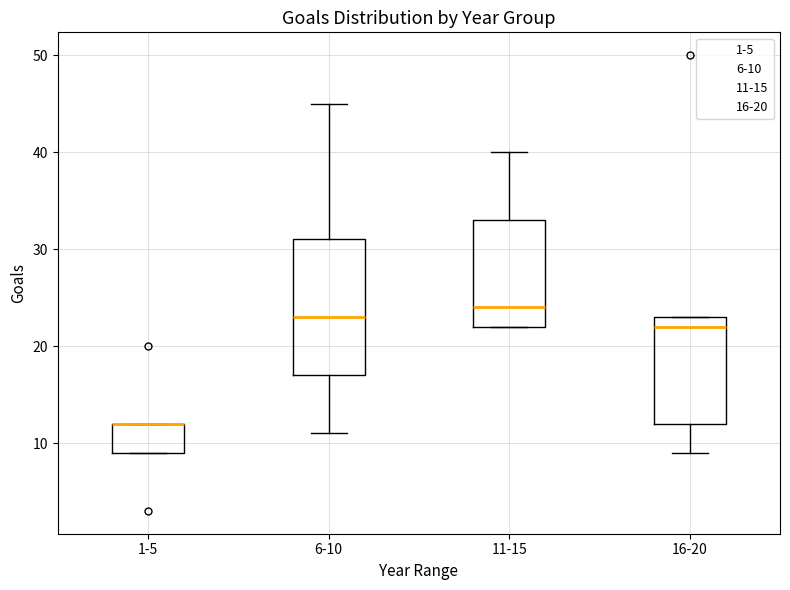

Which box is the tallest, from its lower edge to its upper edge?

6-10